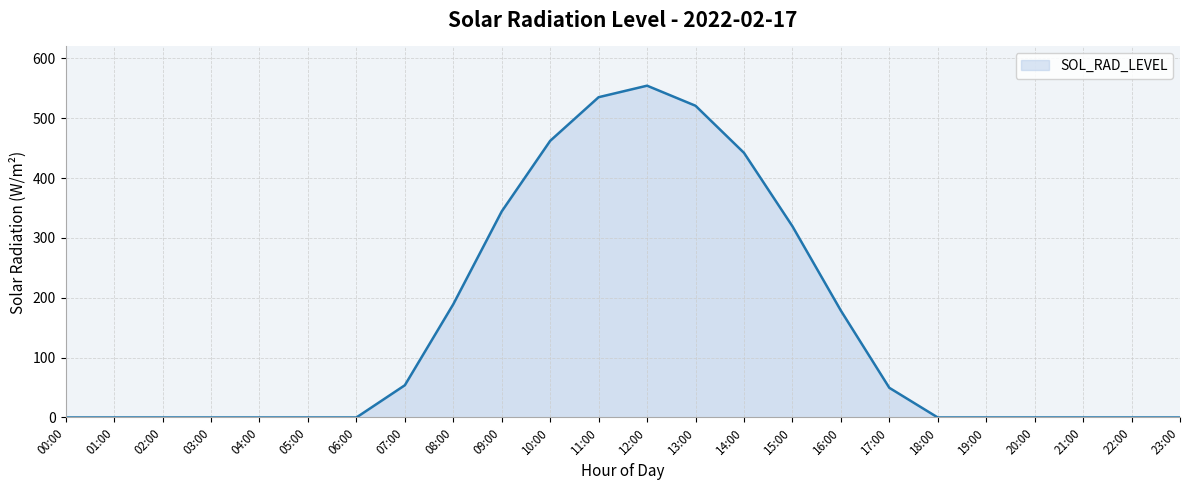

Which label corresponds to the largest value in the chart?

12:00